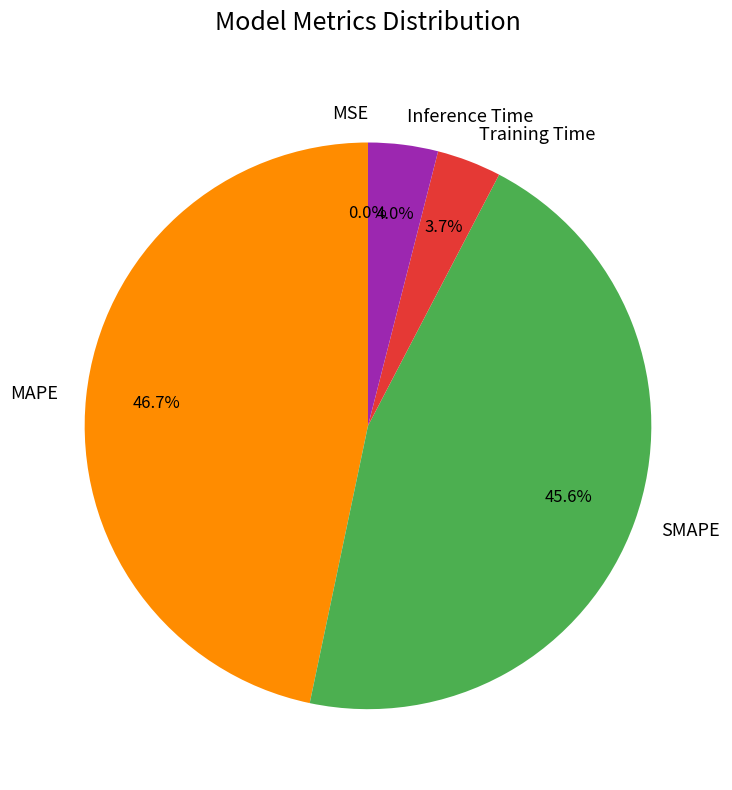

What percentage do Training Time and SMAPE together represent?

49.3%